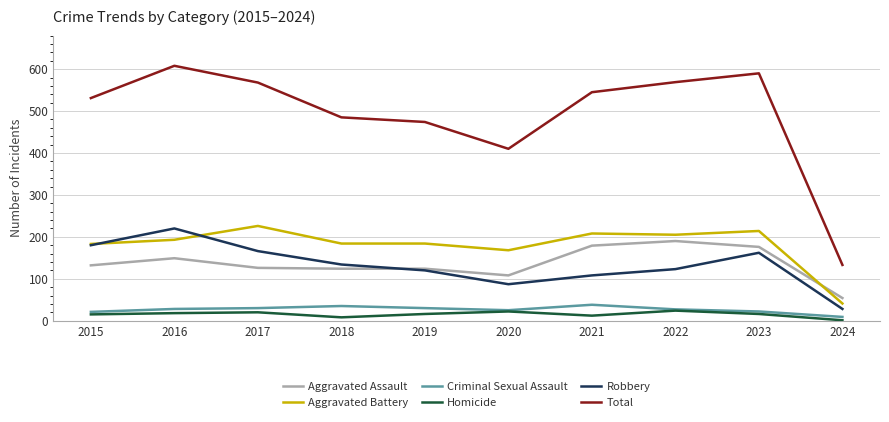

What value does the Aggravated Battery series have at 2022?

205